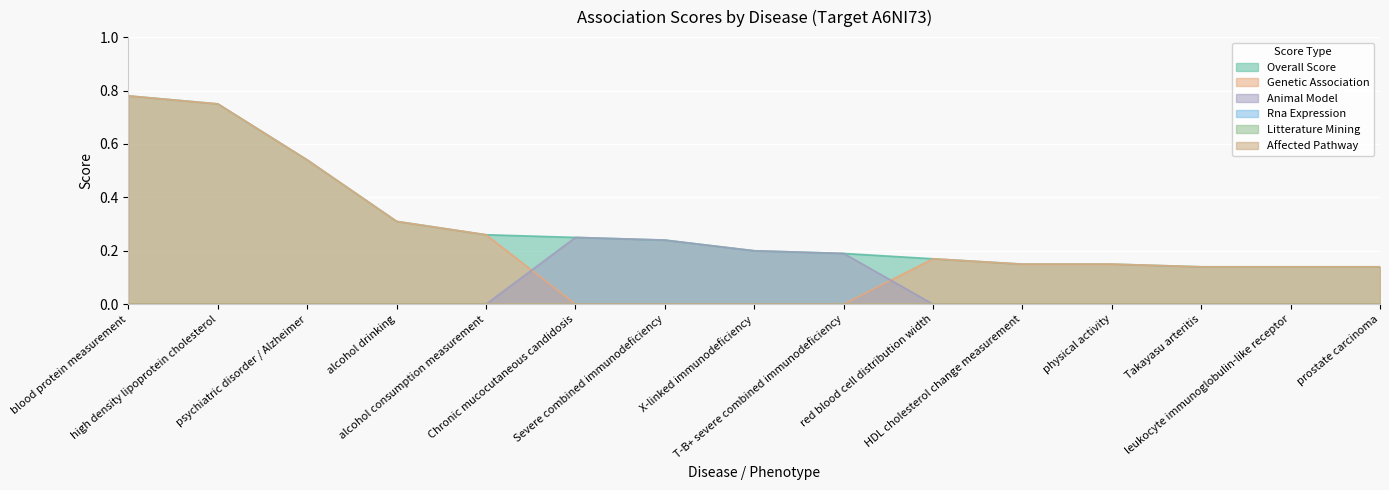

Which series has the largest total across all categories?

overall_score